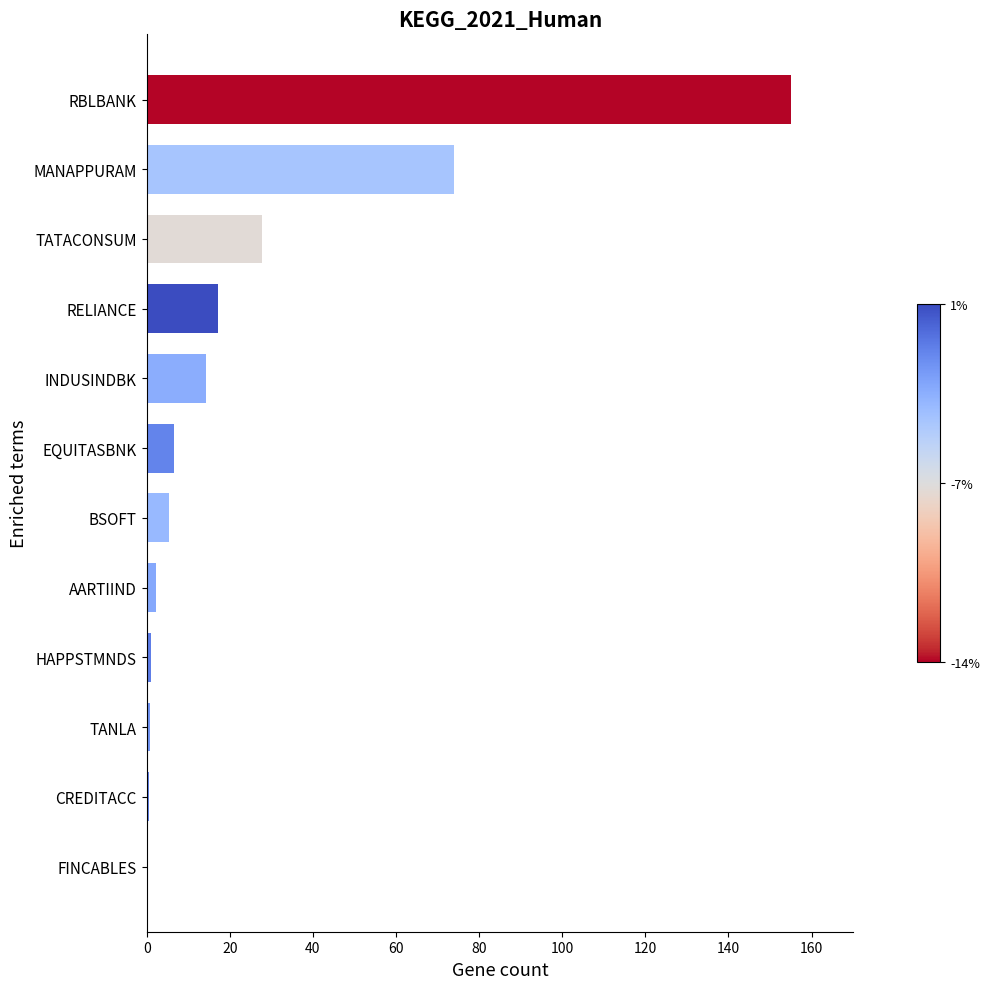

Which has a higher value, RELIANCE or RBLBANK?

RBLBANK